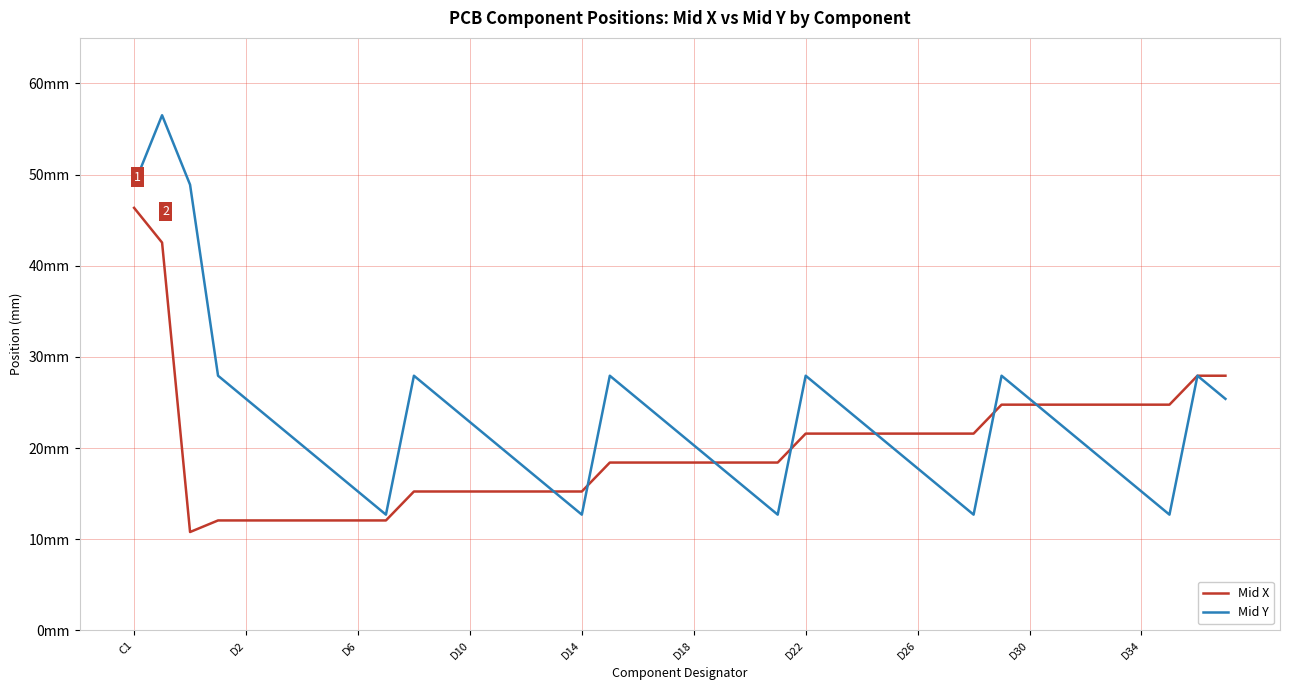

At how many categories does at least one series exceed 30?

3